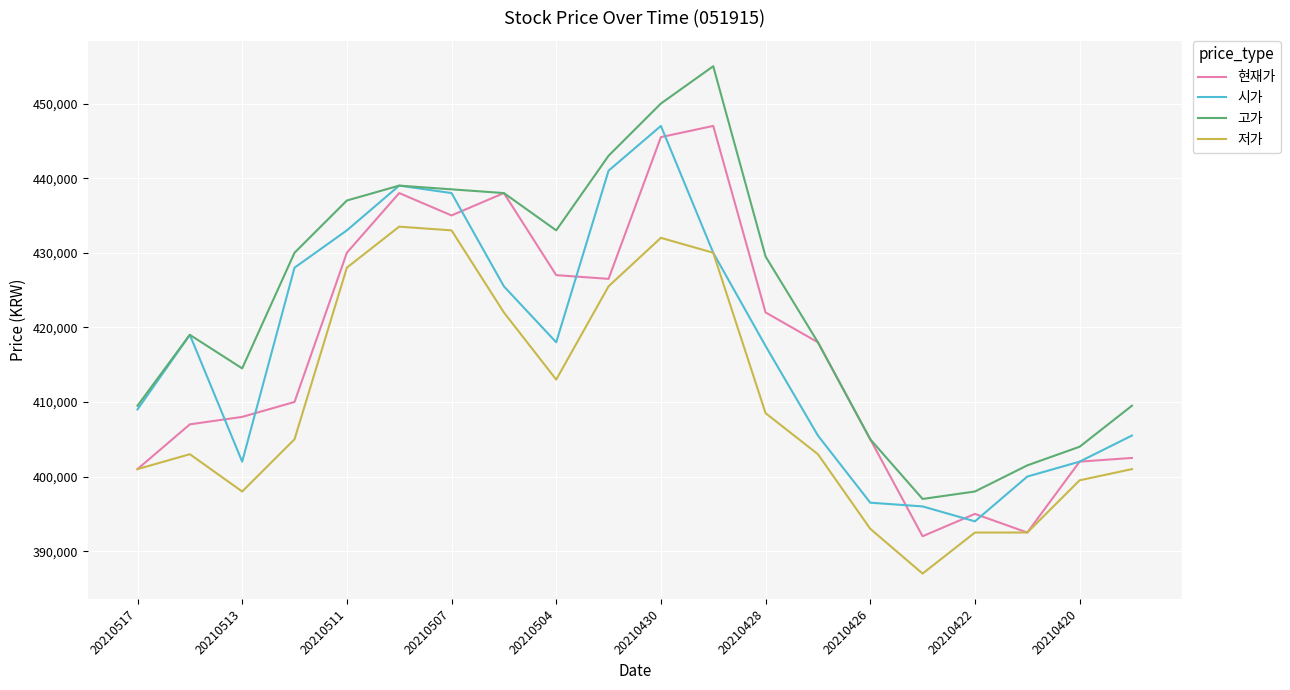

What is the minimum value for 저가?

387000